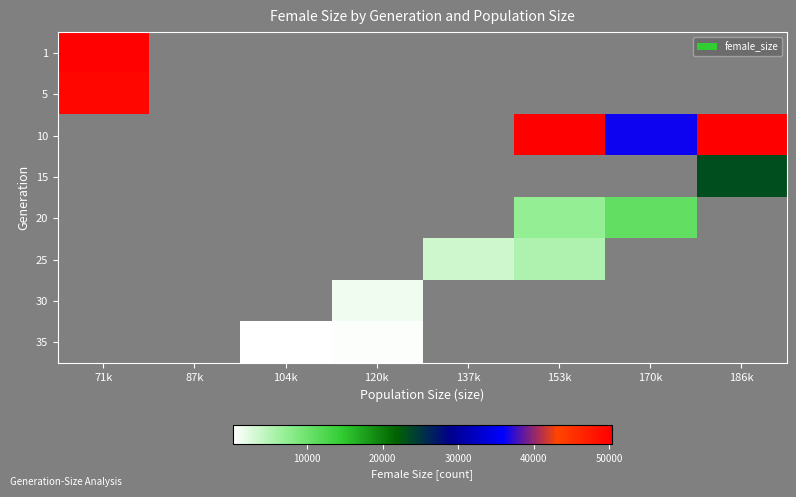

At which label is 5 closest to 49459?

71k